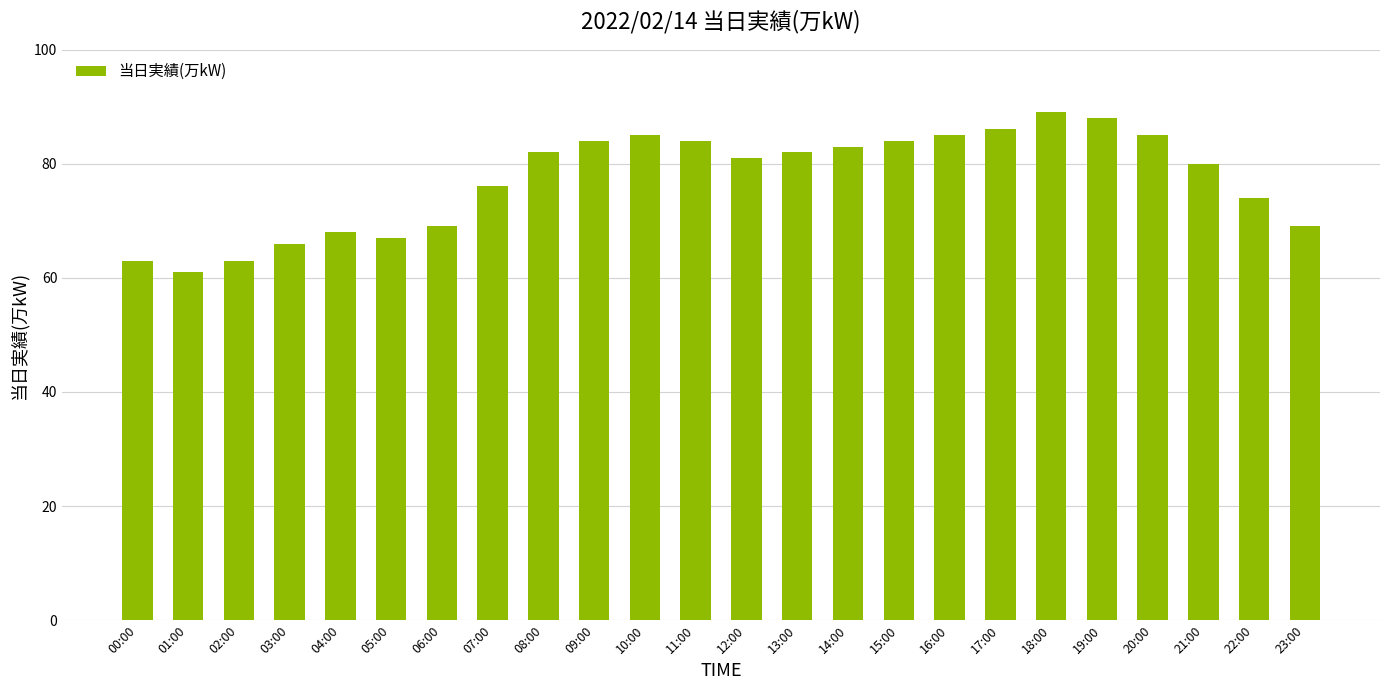

Approximately how many times larger is the value at 14:00 compared to 18:00?

0.9